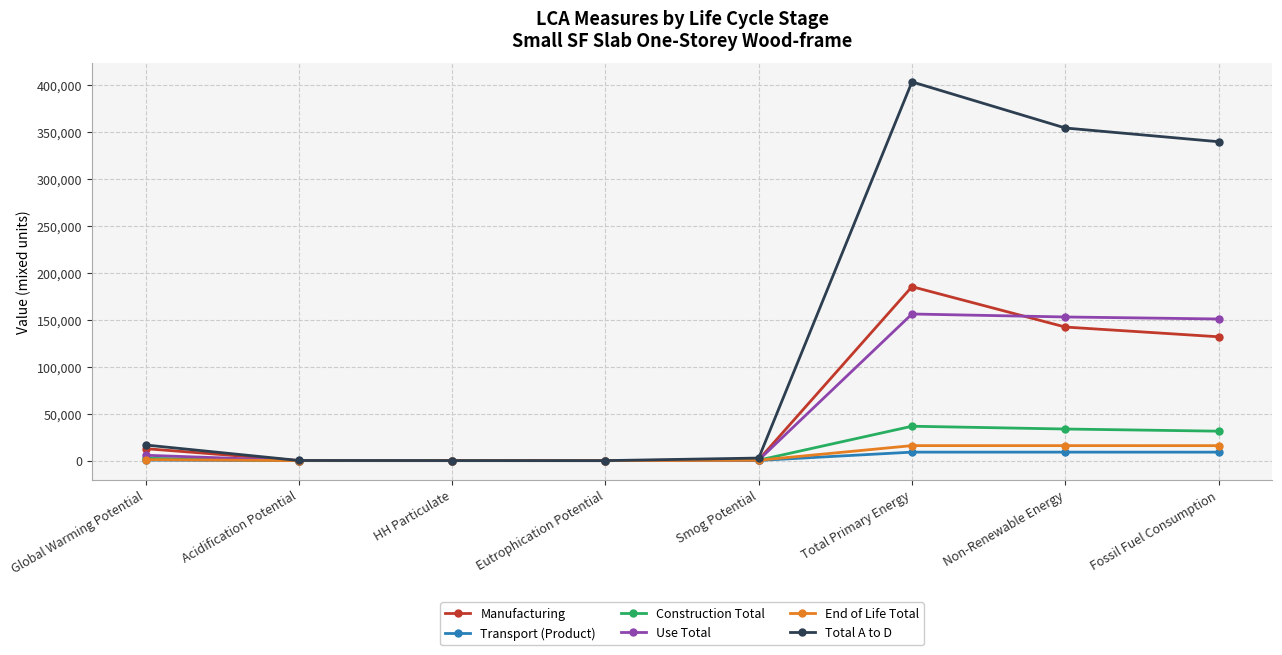

The Construction Total series shows 9489.2 at Fossil Fuel Consumption. True or false?

False